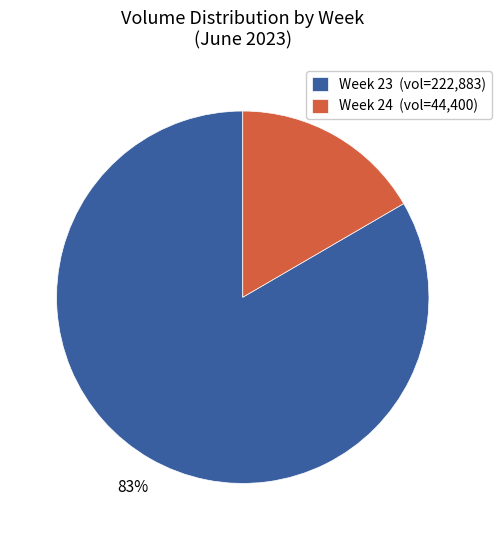

Which has a higher value, Week 23 (vol=222,883) or Week 24 (vol=44,400)?

Week 23 (vol=222,883)